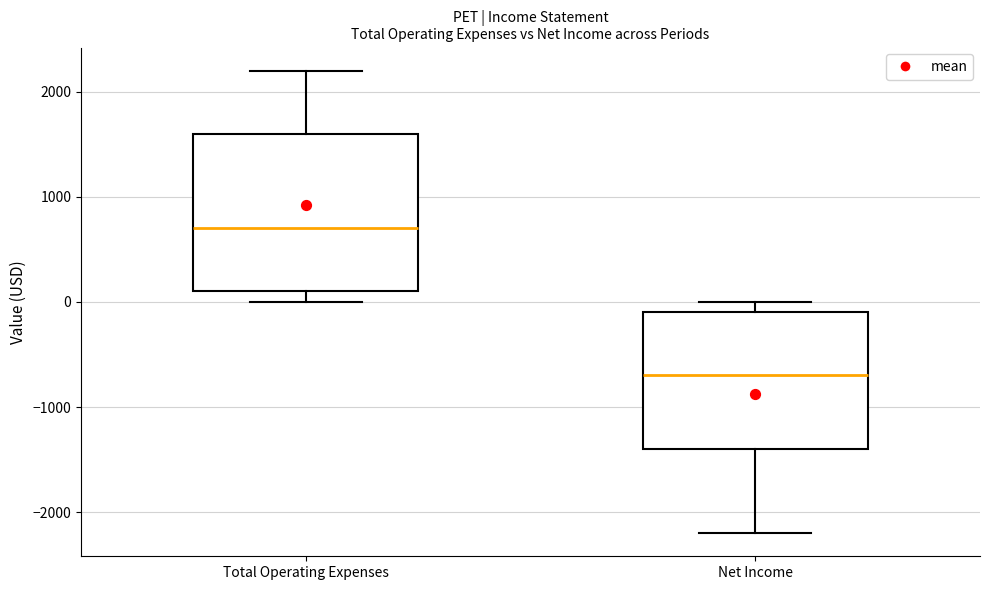

Where is the lower edge of the box for Net Income on the y-axis? The values are not printed on the chart, so give them approximately, as read against the axis.

-1400